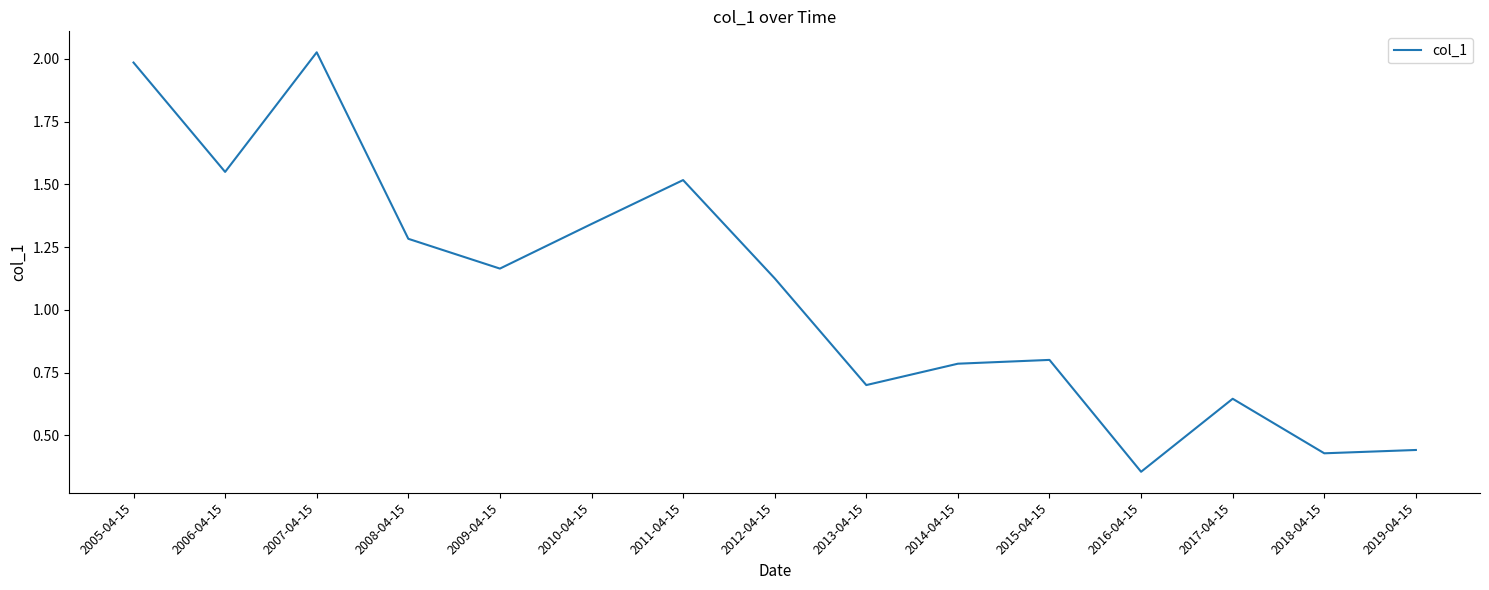

At which label is the value closest to 1?

2012-04-15